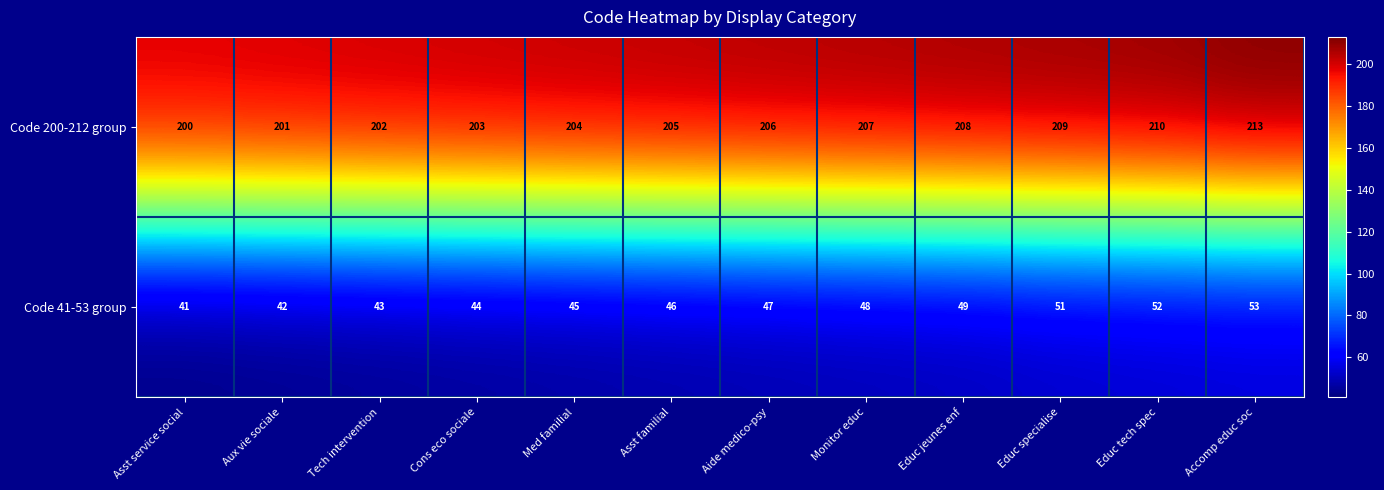

What is the spread (max minus min) of values at Accomp educ soc?

160